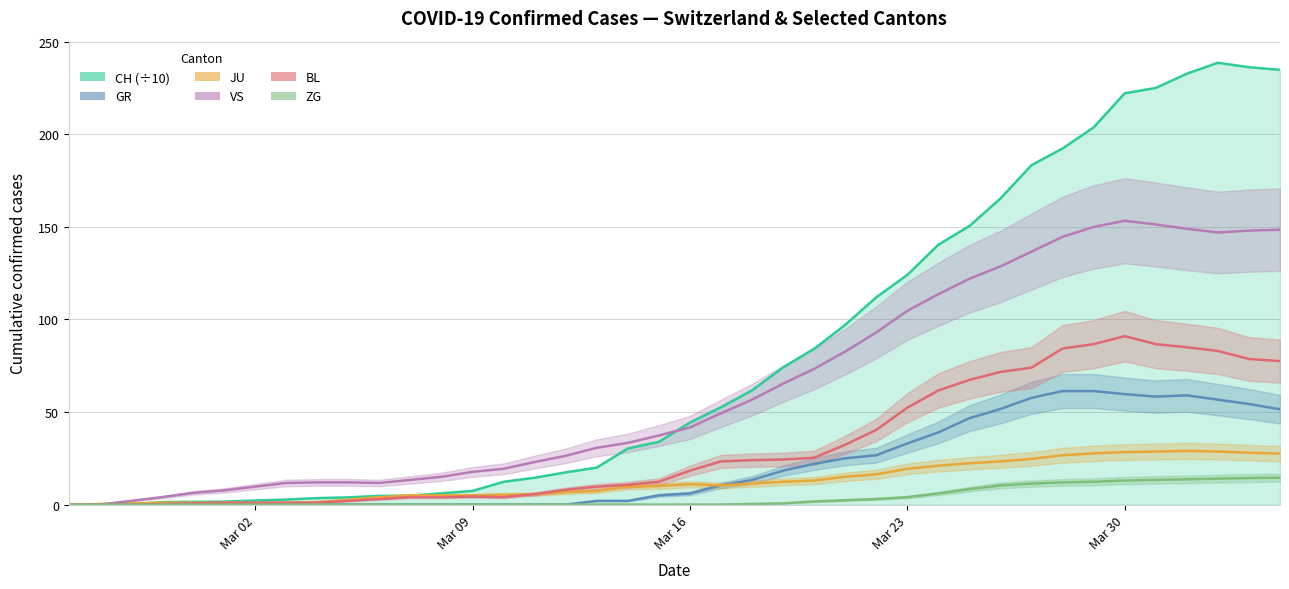

What is the difference between the second highest and minimum values in the JU series?

28.7